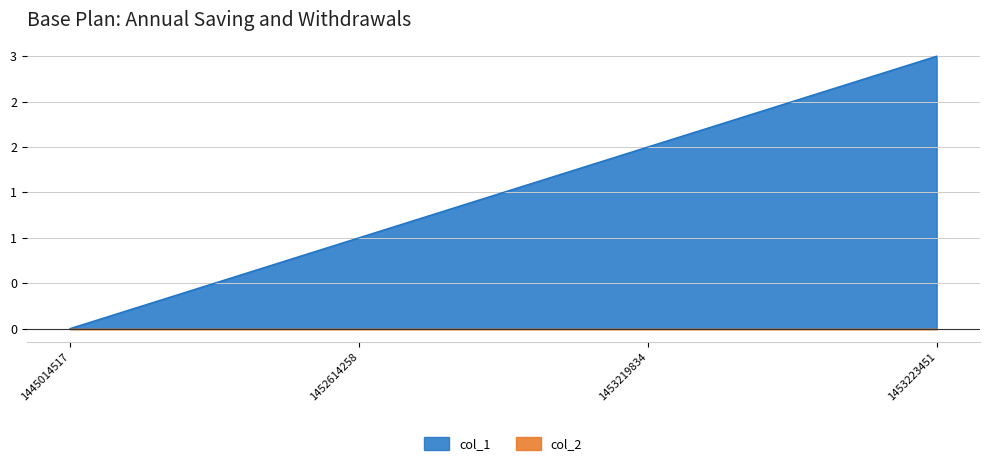

List the labels in order of value, smallest first.

1445014517, 1452614258, 1453219834, 1453223451